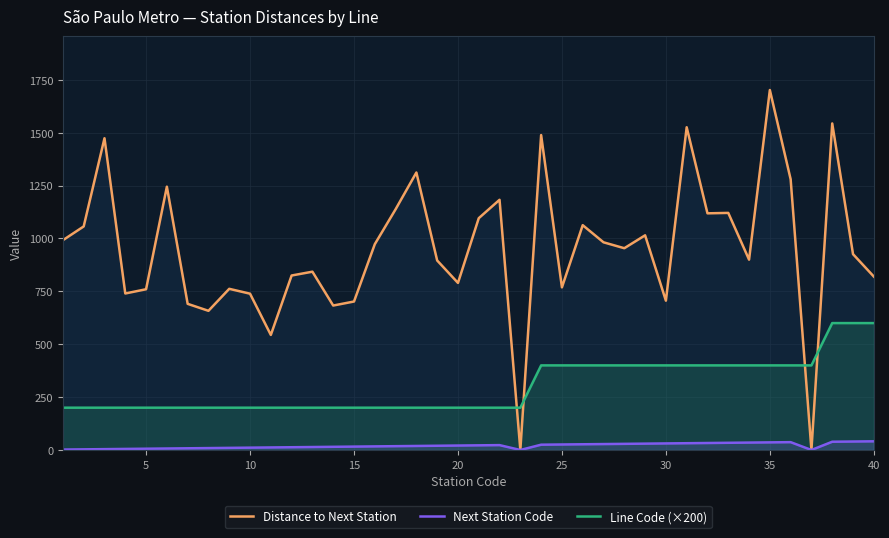

Reading right to left, transcribe all the data shown in this chart.

Distance to Next Station: 820	926	1544	0	1280	1702	900	1121	1119	1526	706	1015	954	982	1063	769	1489	0	1183	1096	790	896	1312	1138	973	702	683	843	825	544	739	762	658	691	1245	760	740	1474	1057	992
Next Station Code: 41	40	39	0	37	36	35	34	33	32	31	30	29	28	27	26	25	0	23	22	21	20	19	18	17	16	15	14	13	12	11	10	9	8	7	6	5	4	3	2
Line Code (×200): 600	600	600	400	400	400	400	400	400	400	400	400	400	400	400	400	400	200	200	200	200	200	200	200	200	200	200	200	200	200	200	200	200	200	200	200	200	200	200	200